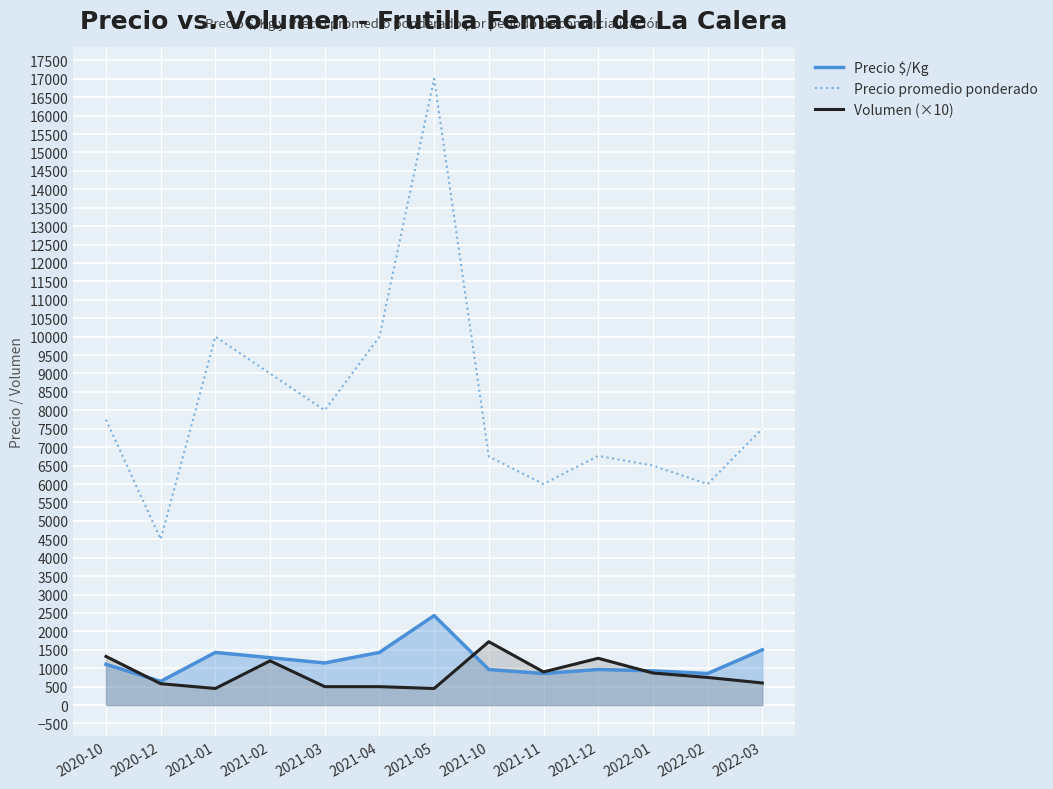

What is the average value of the Precio promedio ponderado series?

8135